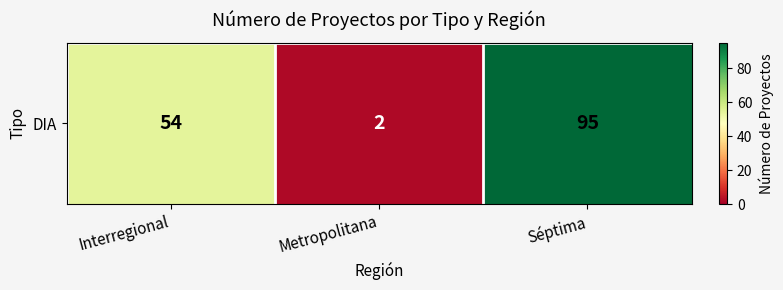

Reading left to right, list all the values displayed in this chart.

54	2	95